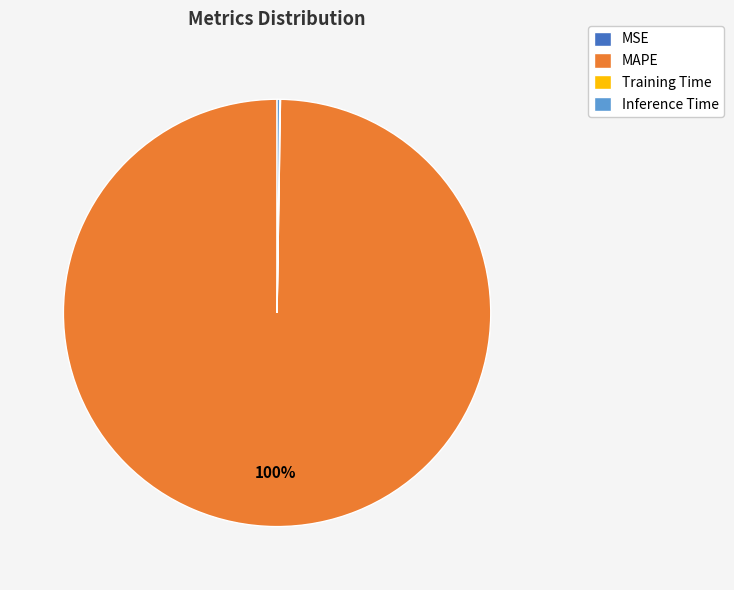

Is it true that MAPE is 100% of the pie?

True